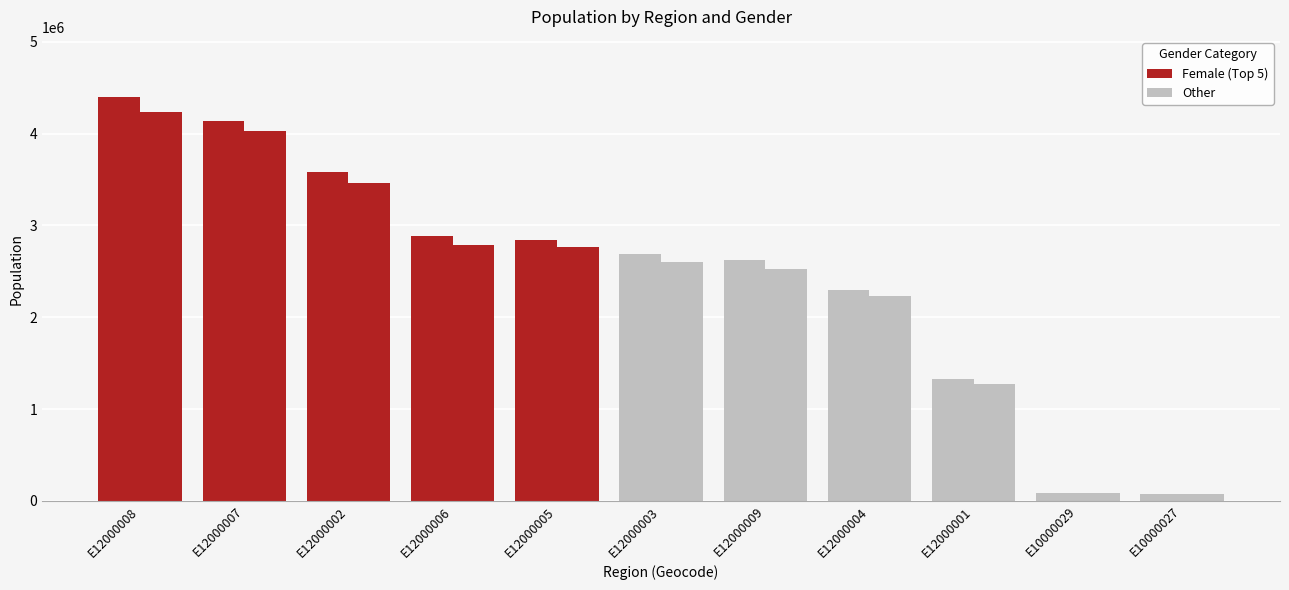

How many groups of bars are there?

11